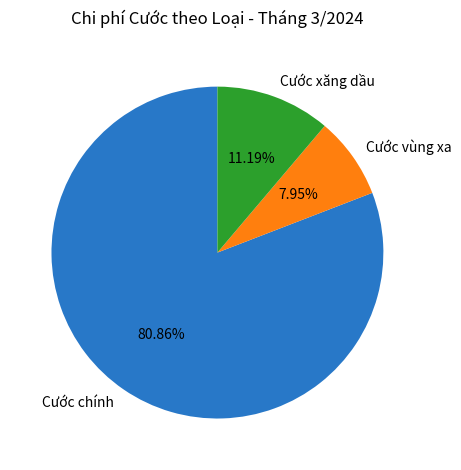

What is the majority slice?

Cước chính